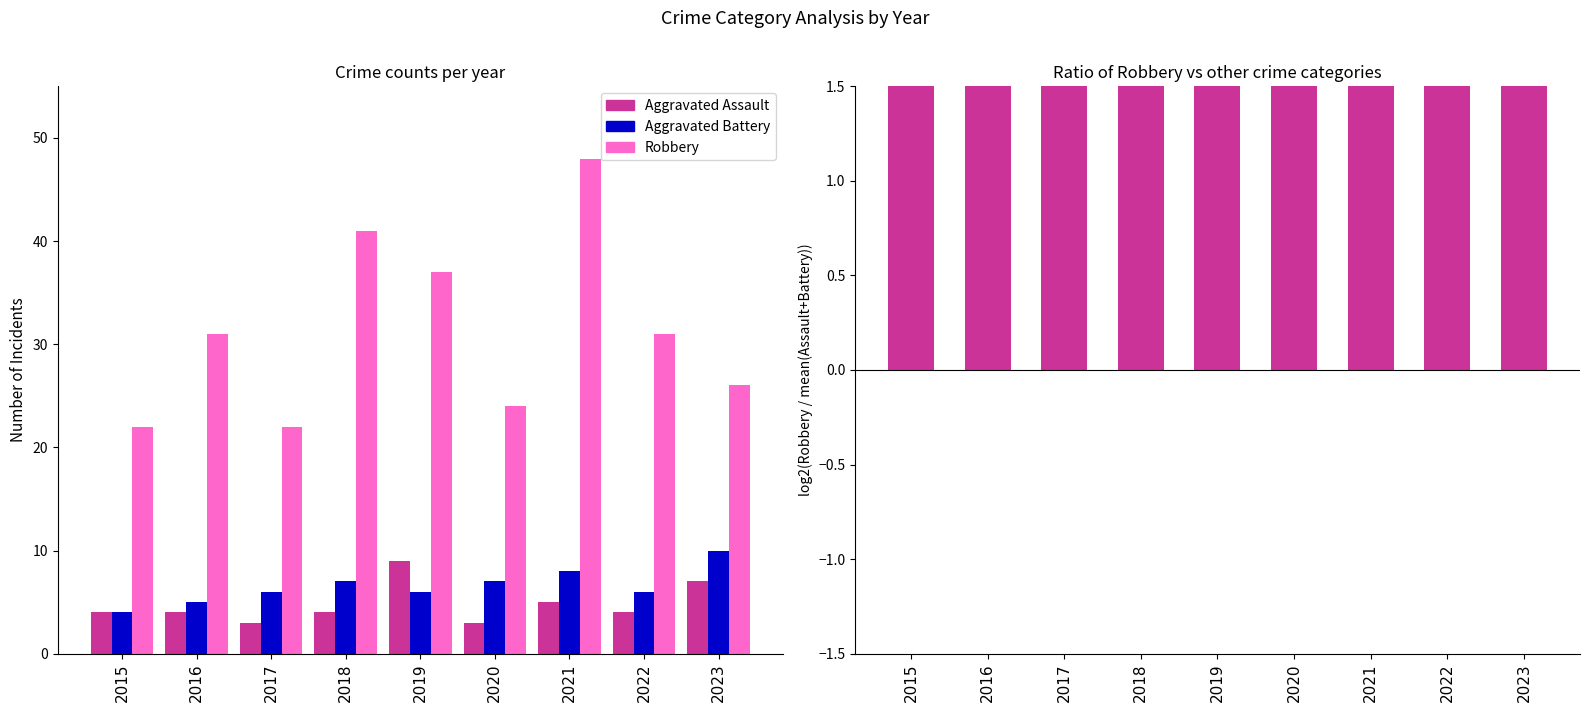

What is the highest value of the Aggravated Assault series?

9